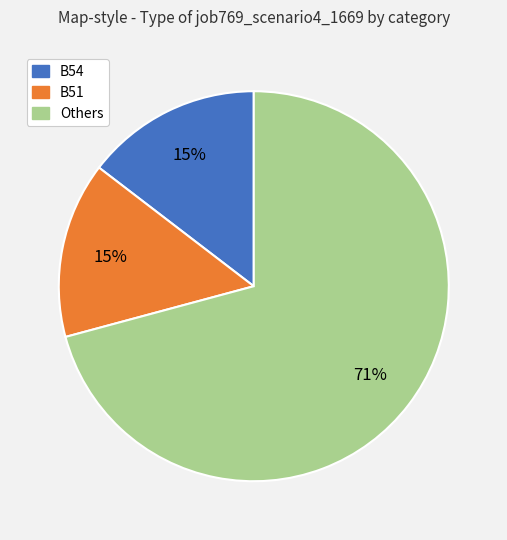

Does any single category account for the majority?

Yes